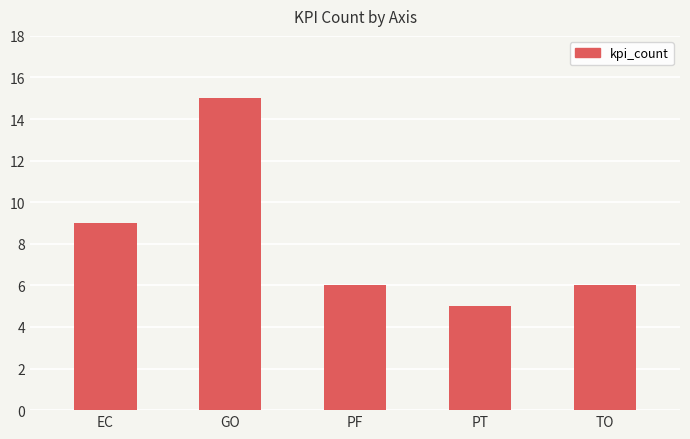

Read the value at PF, to the nearest 10.

10